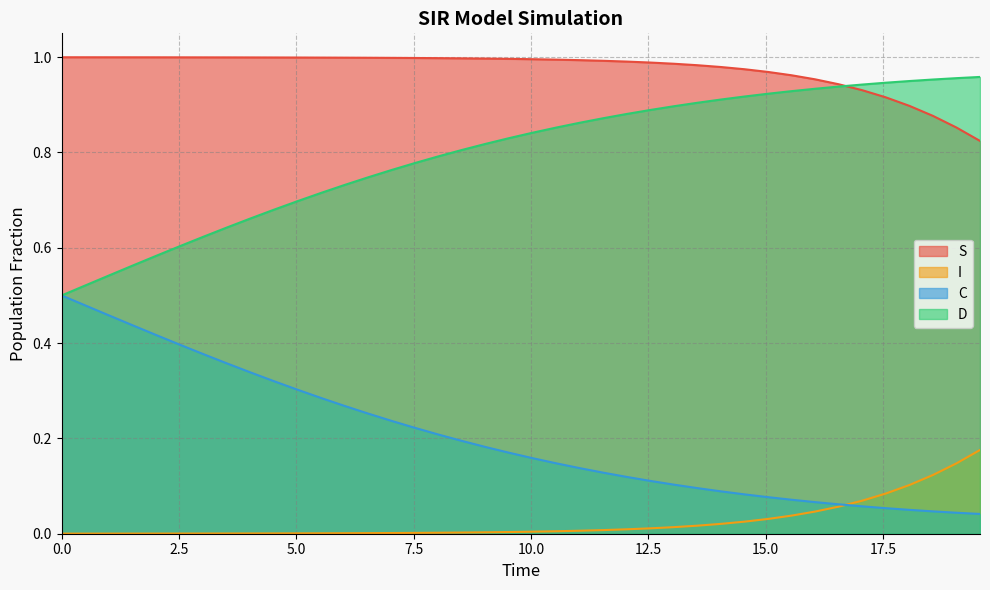

Rank the series by their average value, from highest to lowest.

S, D, C, I